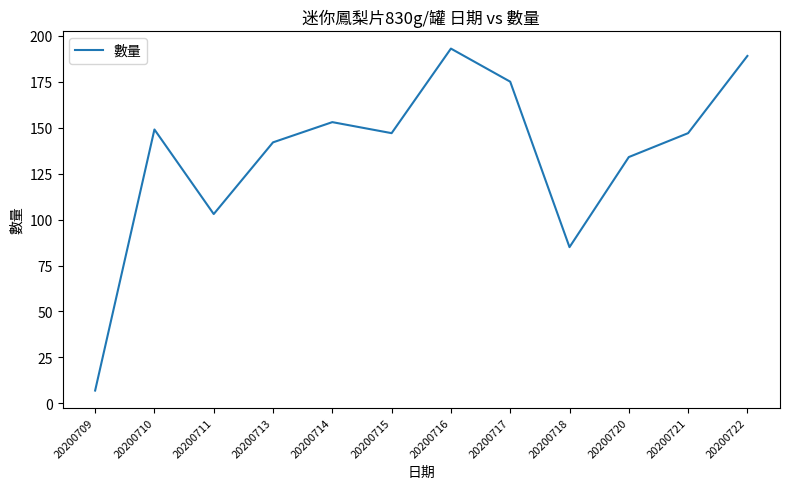

What is the minimum value shown in the chart?

7